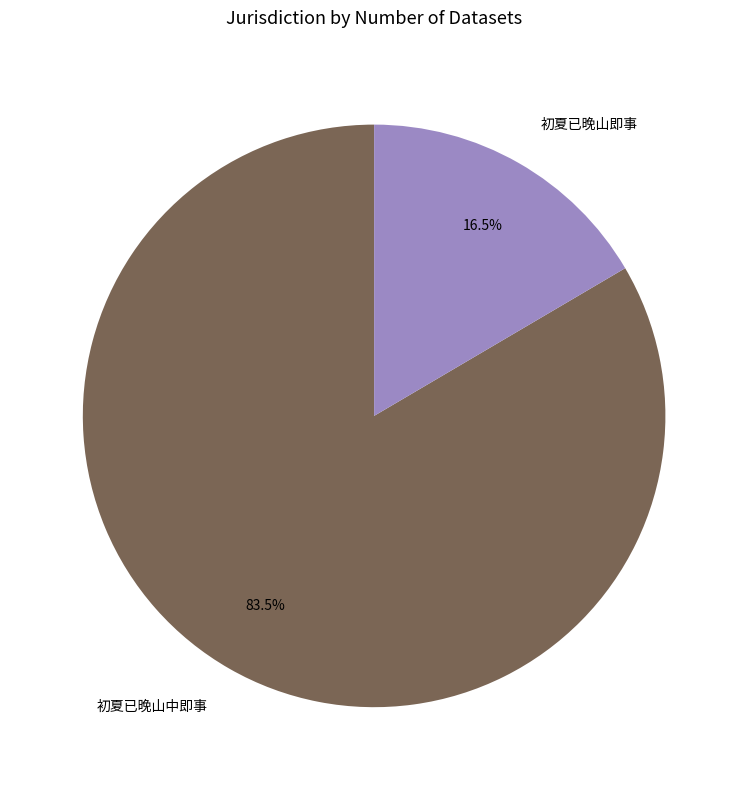

How many segments does this pie chart have?

2